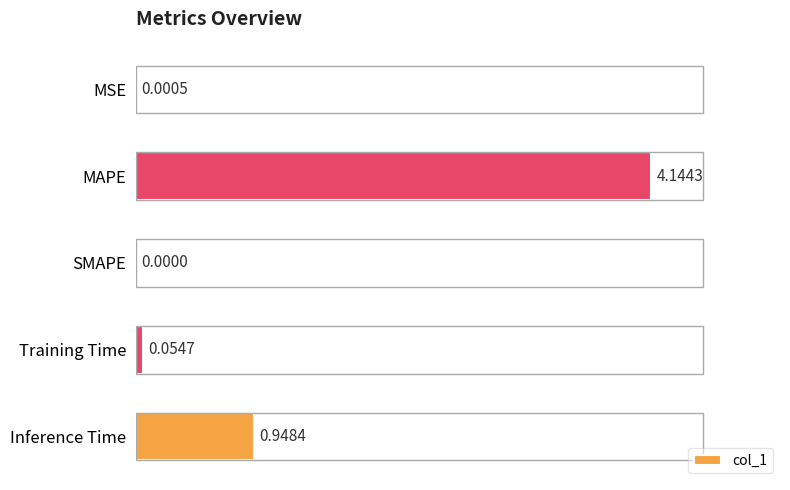

Between Training Time and MAPE, which is larger?

MAPE